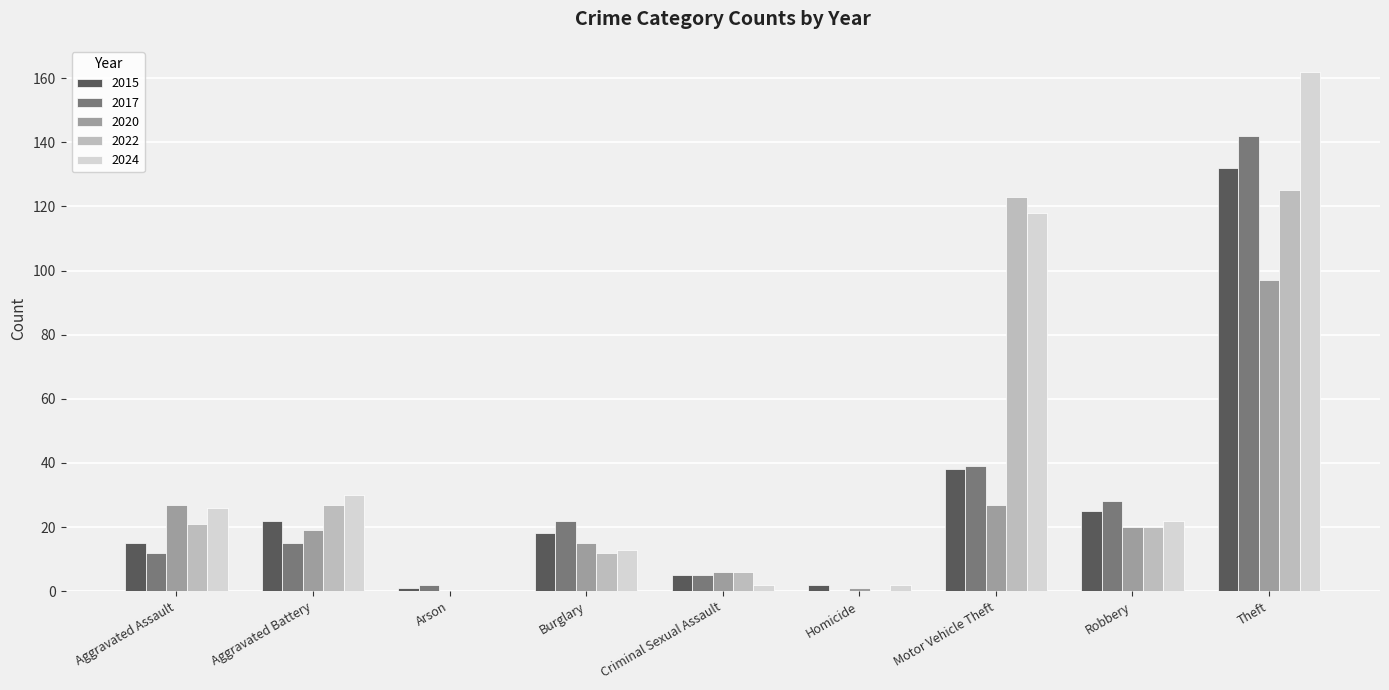

Reading left to right, list all the values displayed in this chart.

2015: 15	22	1	18	5	2	38	25	132
2017: 12	15	2	22	5	0	39	28	142
2020: 27	19	0	15	6	1	27	20	97
2022: 21	27	0	12	6	0	123	20	125
2024: 26	30	0	13	2	2	118	22	162